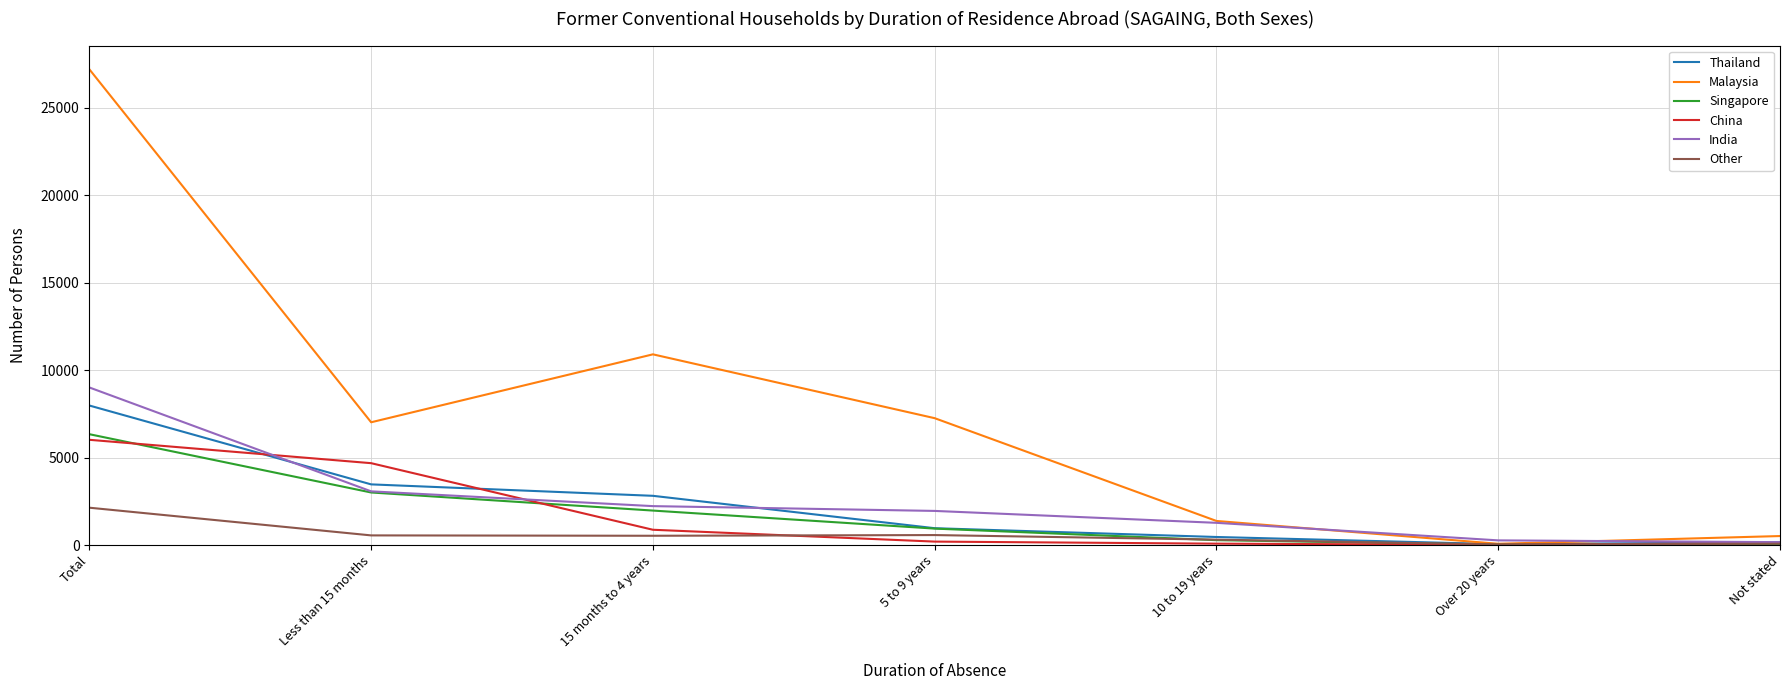

Which series has the largest total across all categories?

Malaysia